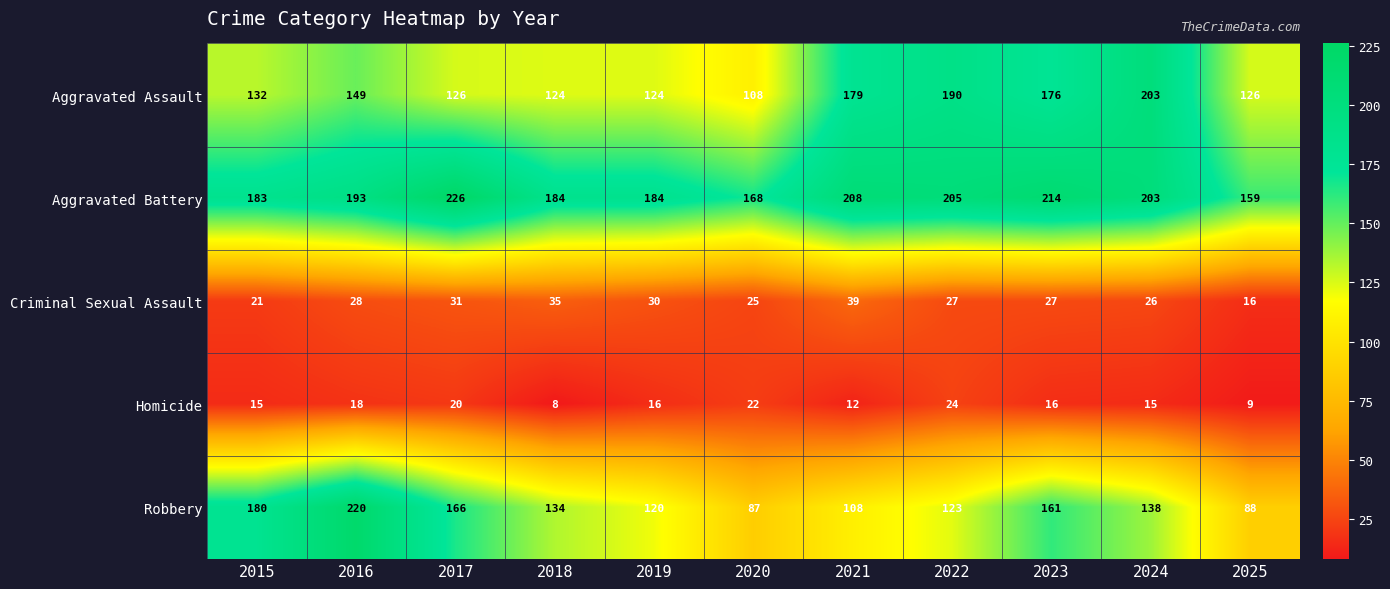

Which series has the largest total across all categories?

Aggravated Battery